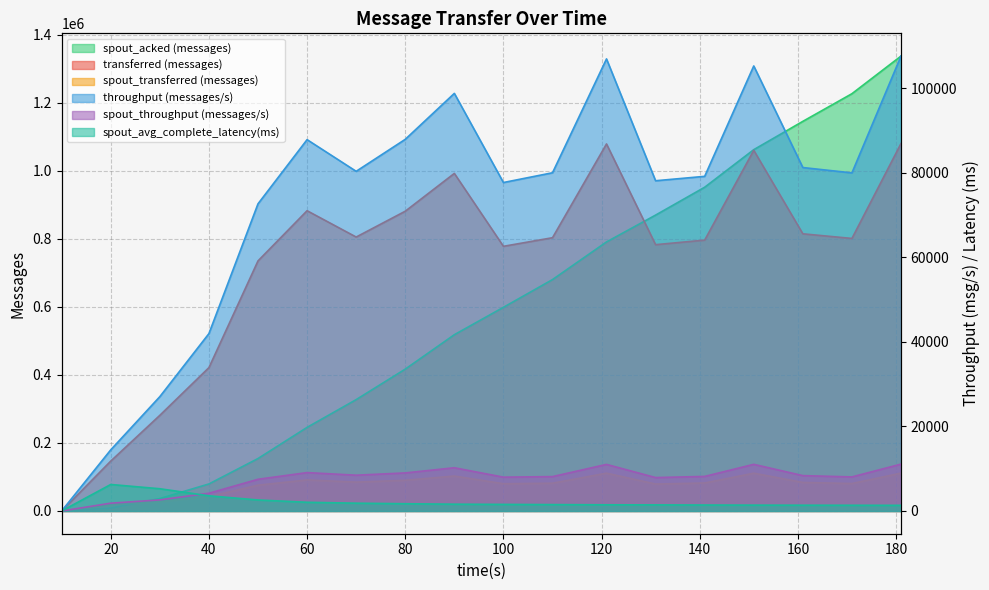

True or false: spout_transferred (messages) has more than 1 interior local peaks.

True